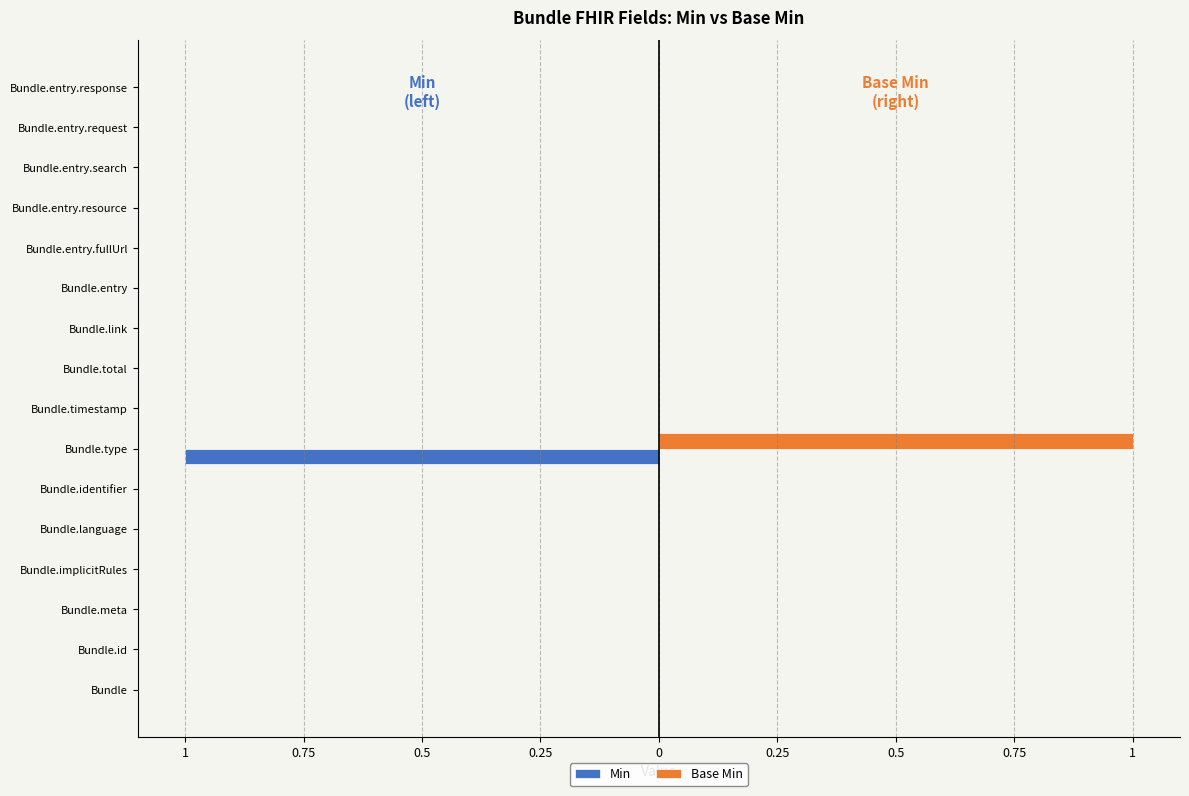

What are all the series names shown in the legend?

Min, Base Min